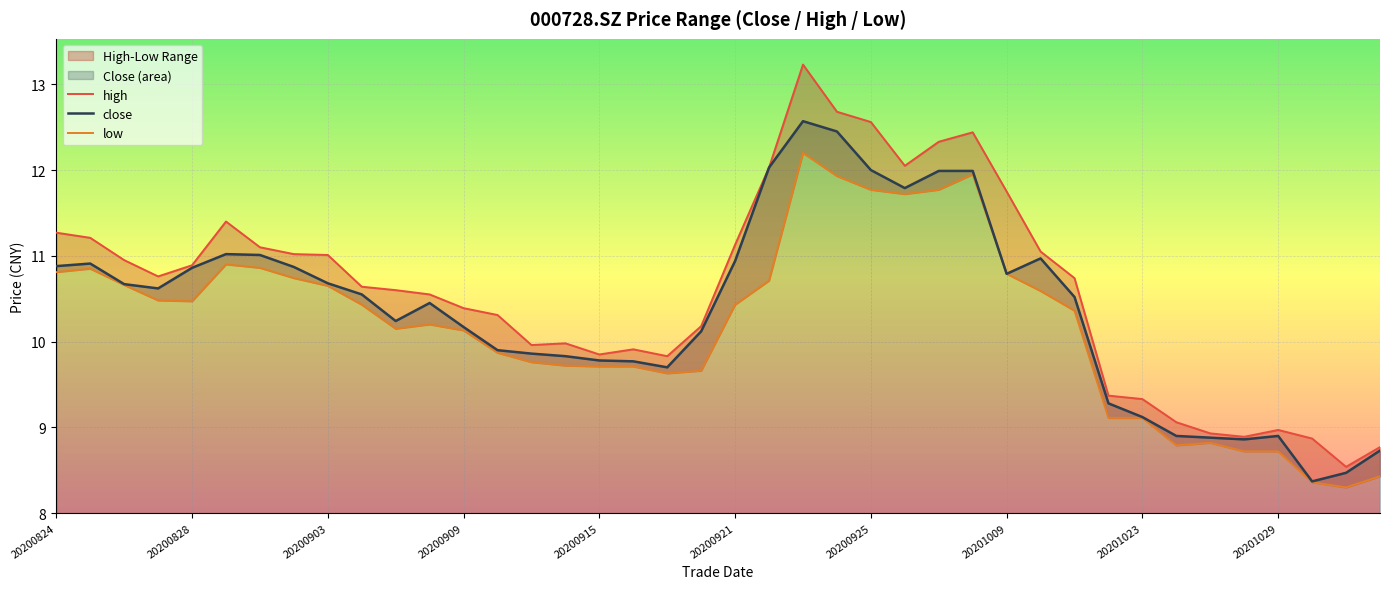

Reading left to right, list all the values displayed in this chart.

high: 11.3	11.2	10.9	10.8	10.9	11.4	11.1	11.0	11.0	10.6	10.6	10.6	10.4	10.3	10.0	10.0	9.8	9.9	9.8	10.2	11.1	12.0	13.2	12.7	12.6	12.1	12.3	12.4	11.8	11.1	10.7	9.4	9.3	9.1	8.9	8.9	9.0	8.9	8.5	8.8
close: 10.9	10.9	10.7	10.6	10.9	11.0	11.0	10.9	10.7	10.6	10.2	10.4	10.2	9.9	9.9	9.8	9.8	9.8	9.7	10.1	10.9	12.0	12.6	12.4	12.0	11.8	12.0	12.0	10.8	11.0	10.5	9.3	9.1	8.9	8.9	8.9	8.9	8.4	8.5	8.7
low: 10.8	10.8	10.7	10.5	10.5	10.9	10.9	10.7	10.7	10.4	10.2	10.2	10.1	9.9	9.8	9.7	9.7	9.7	9.6	9.7	10.4	10.7	12.2	11.9	11.8	11.7	11.8	11.9	10.8	10.6	10.4	9.1	9.1	8.8	8.8	8.7	8.7	8.4	8.3	8.4